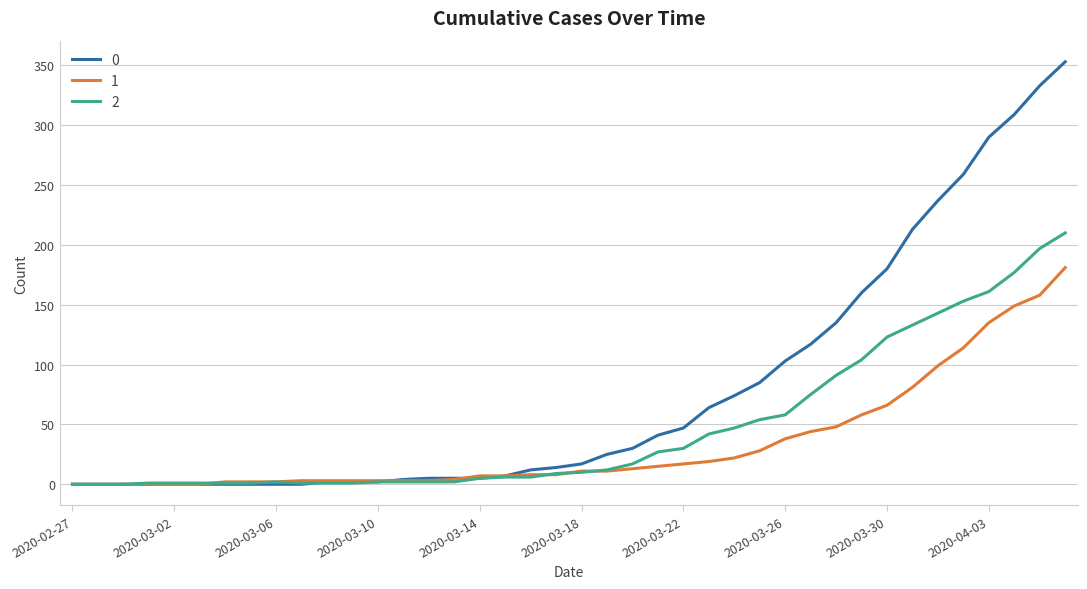

List the series in order of their overall mean, highest first.

0, 2, 1